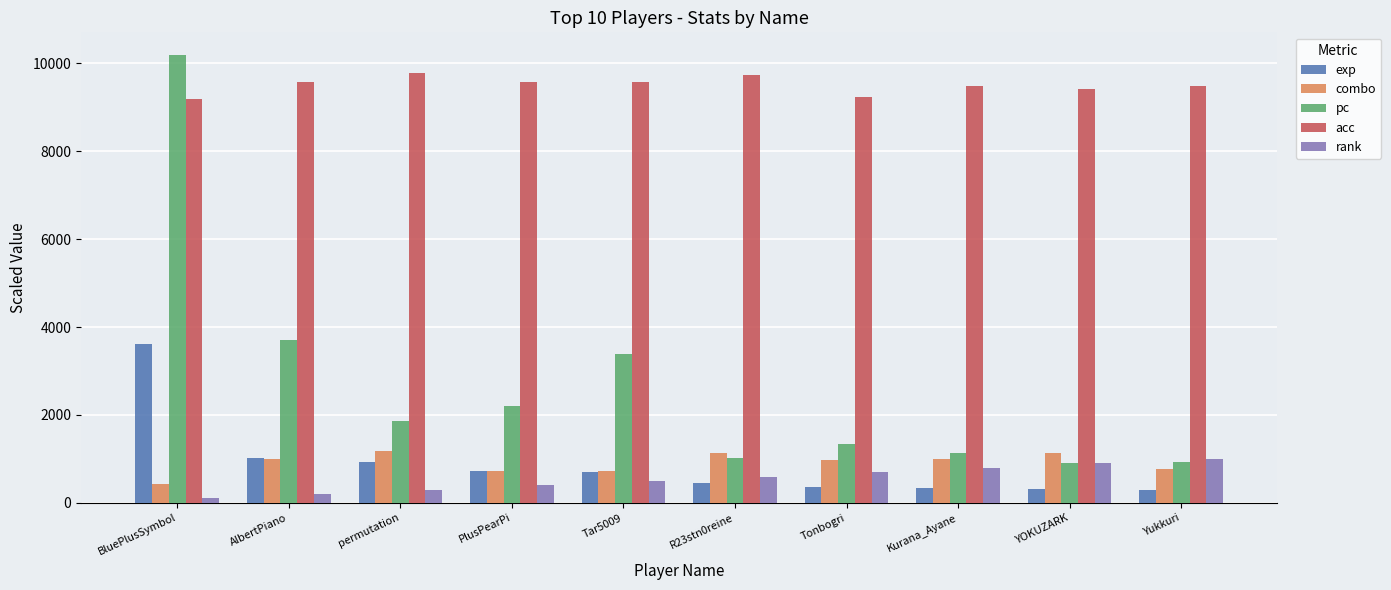

What is the difference between the rank values at Kurana_Ayane and PlusPearPi?

400.0